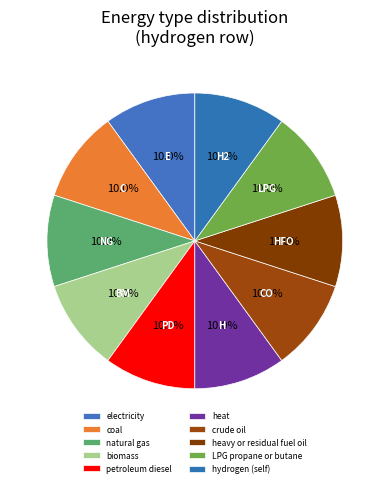

Rank the categories by value from highest to lowest.

hydrogen, electricity, coal, natural gas, biomass, petroleum diesel, heat, crude oil, heavy or residual fuel oil, LPG propane or butane